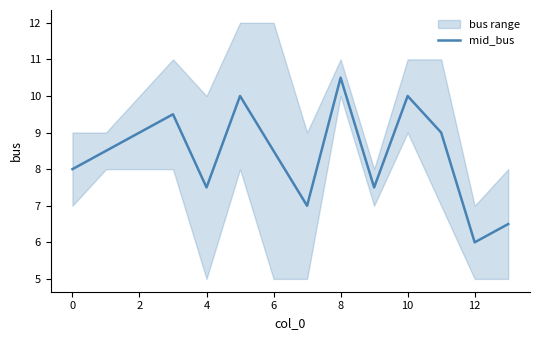

What is the sum of all values?

117.5